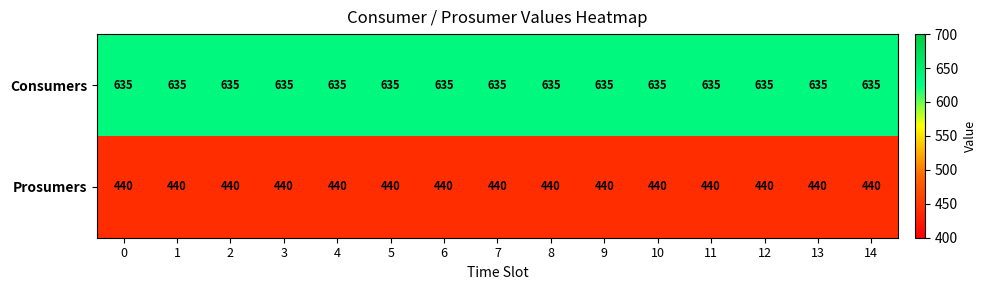

What is the difference between the highest and lowest values at 6?

195